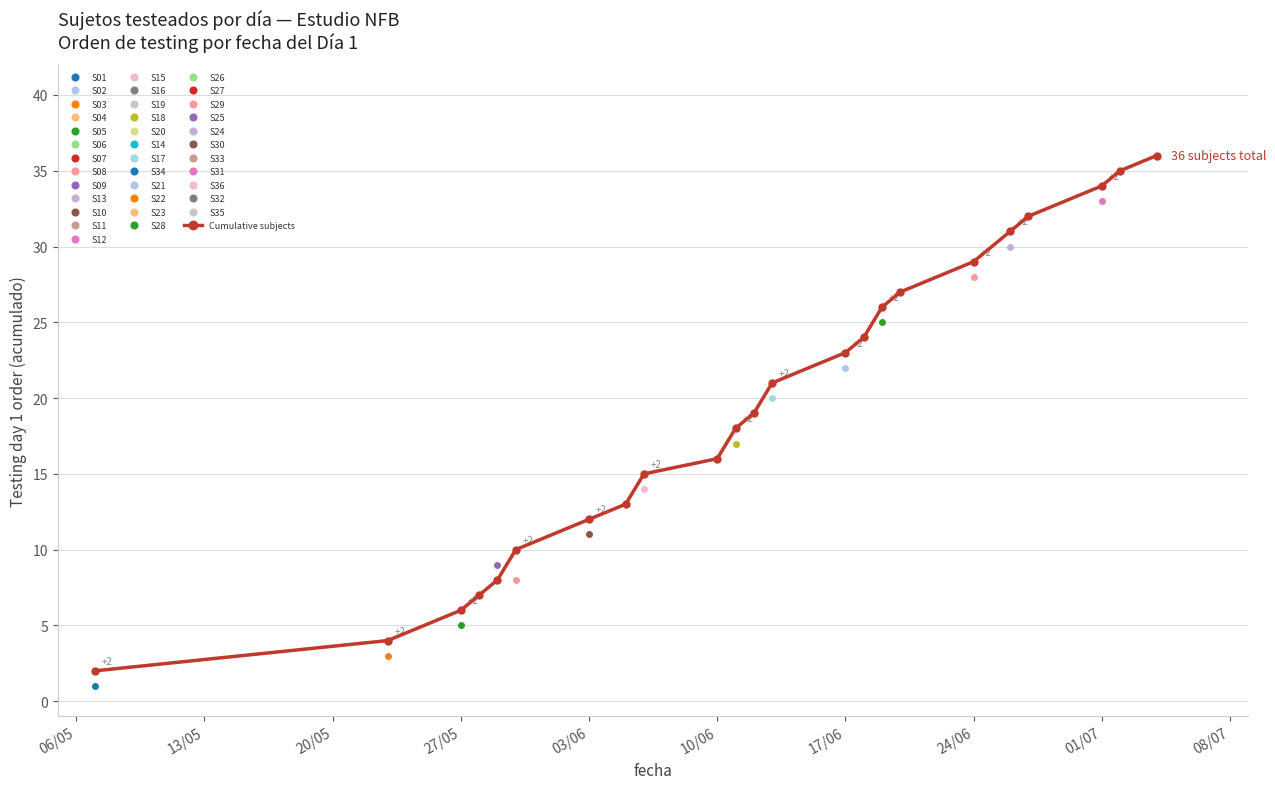

What is the value of the 22nd point from the left?

35